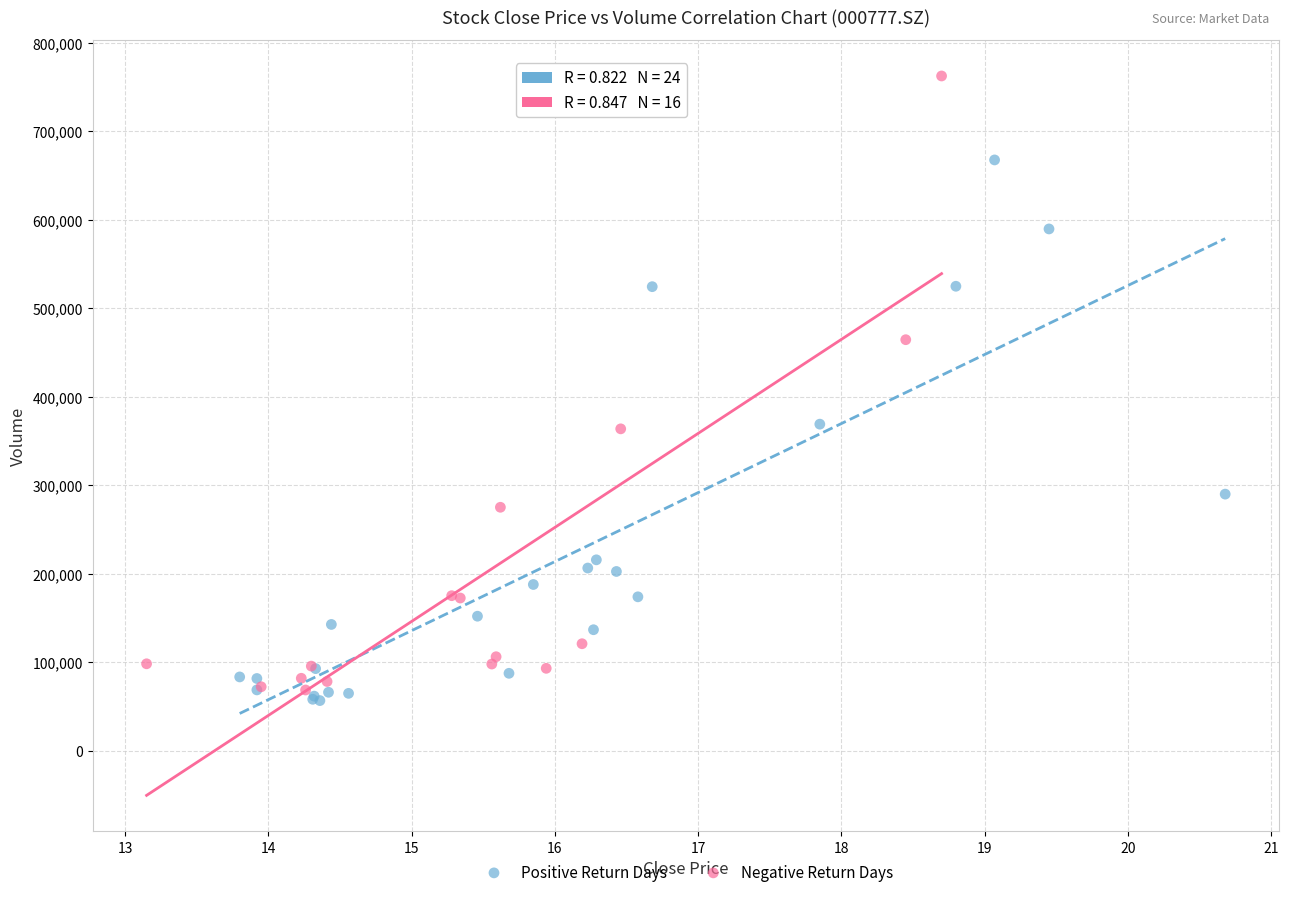

Which series contains the highest Y value?

Negative Return Days